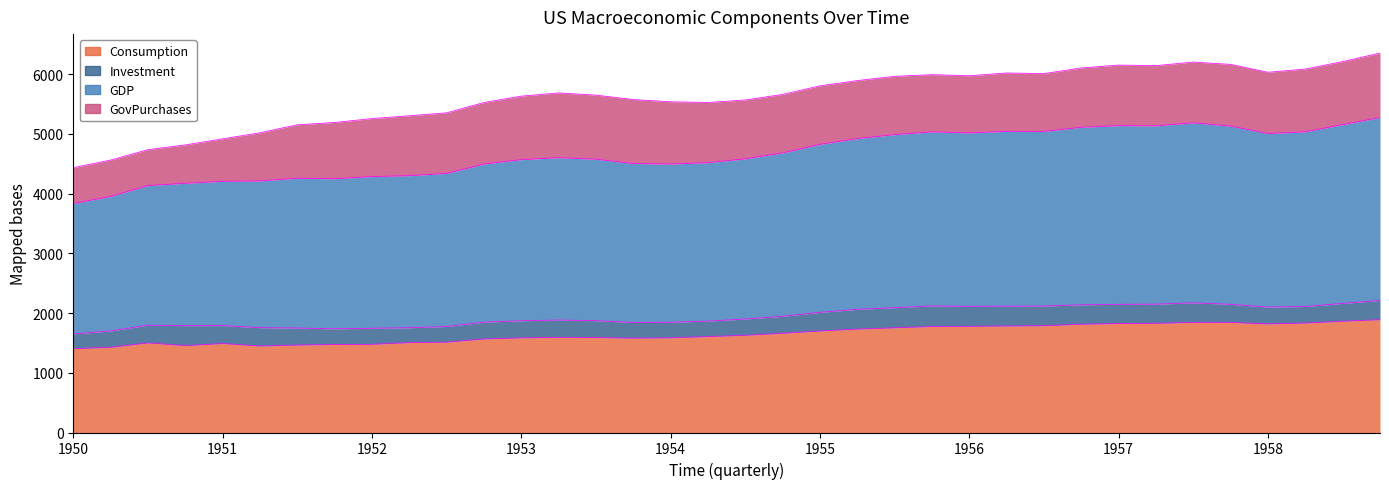

What position from the right is 1958.0?

4